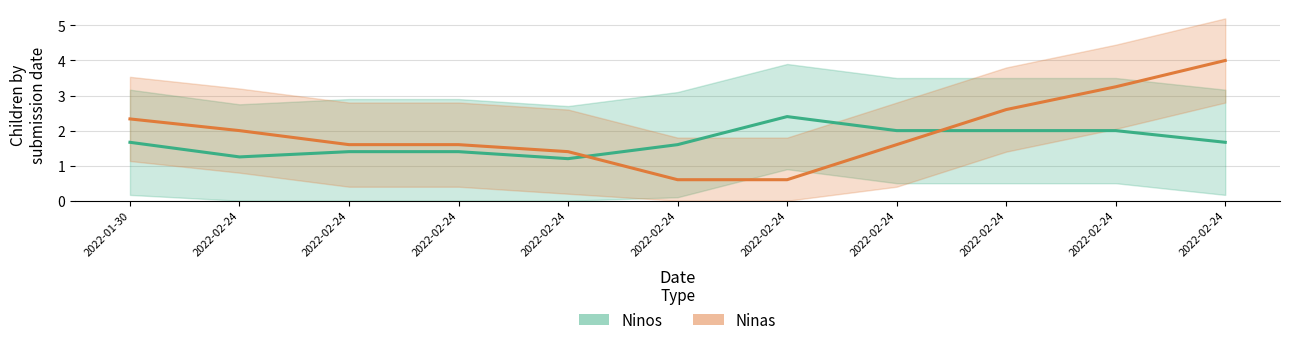

True or false: Ninos center has a value of 2.0 at 2022-02-24.

True